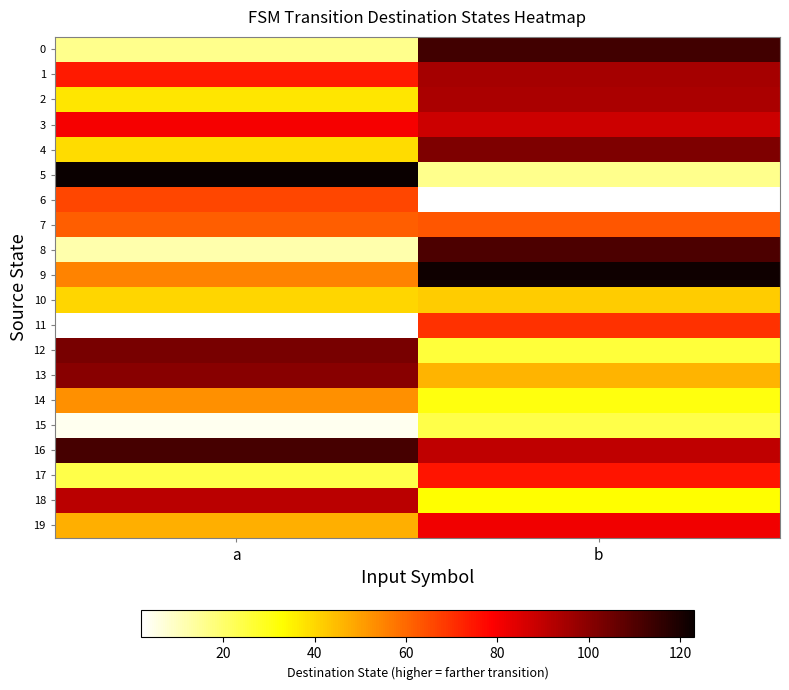

Which category has the highest value across all series?

a